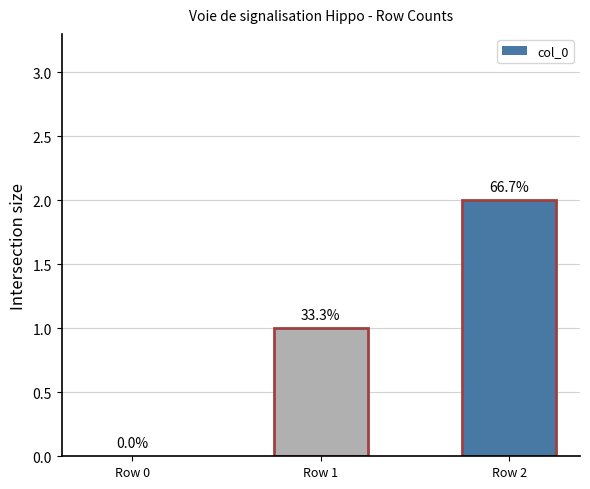

Where is the data nearest to the value 1?

Row 1